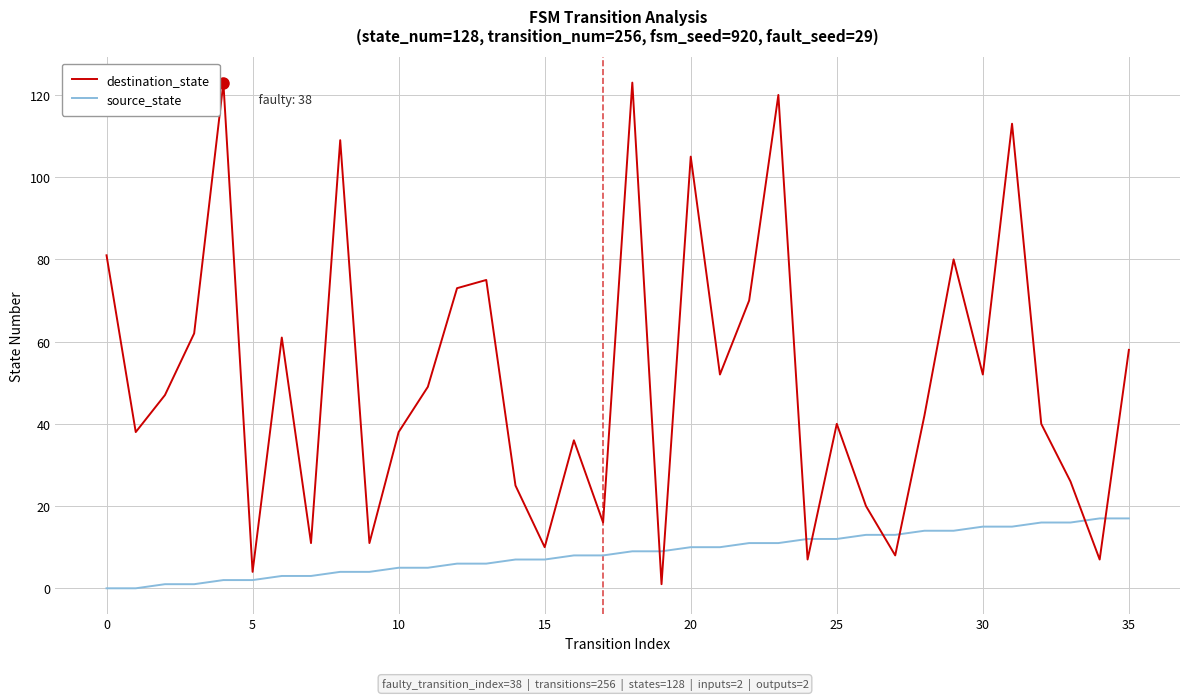

Rank the series by their maximum value, from highest to lowest.

destination_state, source_state